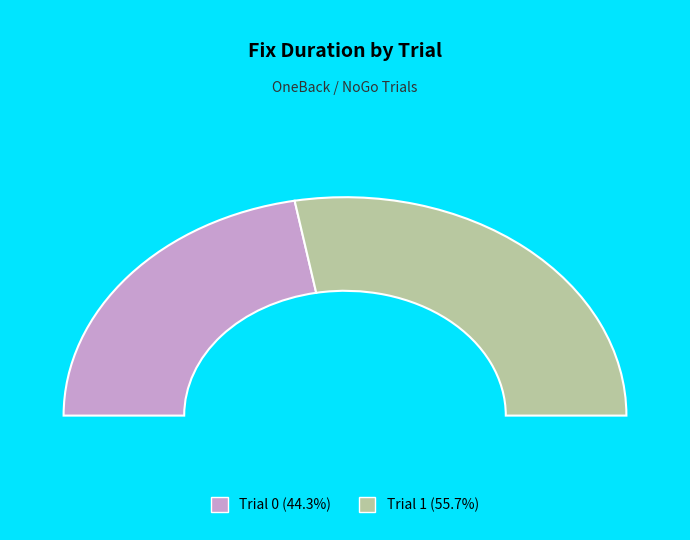

Is it true that 0 is 44% of the pie?

True